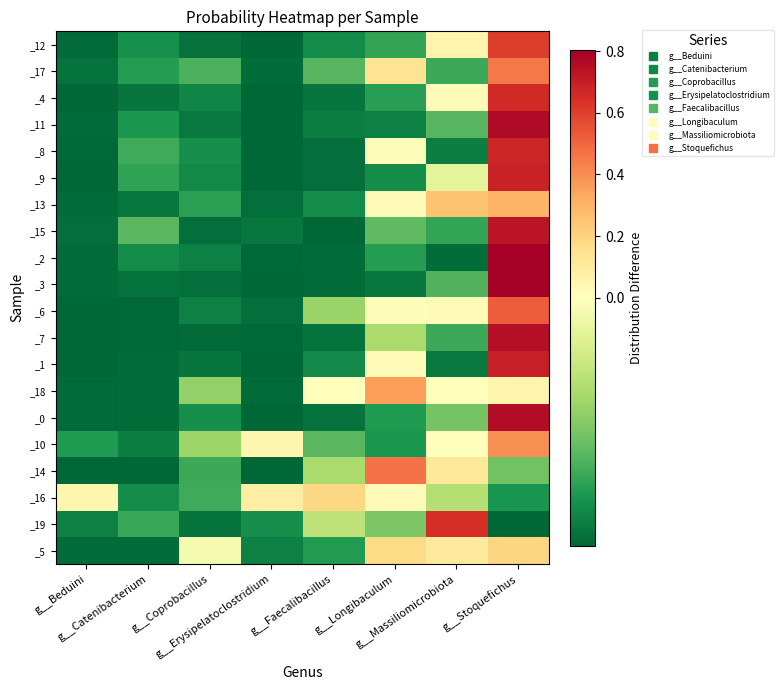

Reading left to right, extract all data points from this chart.

_12: g__Beduini=-0.1	g__Catenibacterium=-0.1	g__Coprobacillus=-0.1	g__Erysipelatoclostridium=-0.1	g__Faecalibacillus=-0.1	g__Longibaculum=-0.1	g__Massiliomicrobiota=0.1	g__Stoquefichus=0.6
_17: g__Beduini=-0.1	g__Catenibacterium=-0.1	g__Coprobacillus=-0.1	g__Erysipelatoclostridium=-0.1	g__Faecalibacillus=-0.1	g__Longibaculum=0.1	g__Massiliomicrobiota=-0.1	g__Stoquefichus=0.5
_4: g__Beduini=-0.1	g__Catenibacterium=-0.1	g__Coprobacillus=-0.1	g__Erysipelatoclostridium=-0.1	g__Faecalibacillus=-0.1	g__Longibaculum=-0.1	g__Massiliomicrobiota=0.0	g__Stoquefichus=0.7
_11: g__Beduini=-0.1	g__Catenibacterium=-0.1	g__Coprobacillus=-0.1	g__Erysipelatoclostridium=-0.1	g__Faecalibacillus=-0.1	g__Longibaculum=-0.1	g__Massiliomicrobiota=-0.1	g__Stoquefichus=0.8
_8: g__Beduini=-0.1	g__Catenibacterium=-0.1	g__Coprobacillus=-0.1	g__Erysipelatoclostridium=-0.1	g__Faecalibacillus=-0.1	g__Longibaculum=-0.0	g__Massiliomicrobiota=-0.1	g__Stoquefichus=0.7
_9: g__Beduini=-0.1	g__Catenibacterium=-0.1	g__Coprobacillus=-0.1	g__Erysipelatoclostridium=-0.1	g__Faecalibacillus=-0.1	g__Longibaculum=-0.1	g__Massiliomicrobiota=-0.0	g__Stoquefichus=0.7
_13: g__Beduini=-0.1	g__Catenibacterium=-0.1	g__Coprobacillus=-0.1	g__Erysipelatoclostridium=-0.1	g__Faecalibacillus=-0.1	g__Longibaculum=0.0	g__Massiliomicrobiota=0.3	g__Stoquefichus=0.3
_15: g__Beduini=-0.1	g__Catenibacterium=-0.1	g__Coprobacillus=-0.1	g__Erysipelatoclostridium=-0.1	g__Faecalibacillus=-0.1	g__Longibaculum=-0.1	g__Massiliomicrobiota=-0.1	g__Stoquefichus=0.7
_2: g__Beduini=-0.1	g__Catenibacterium=-0.1	g__Coprobacillus=-0.1	g__Erysipelatoclostridium=-0.1	g__Faecalibacillus=-0.1	g__Longibaculum=-0.1	g__Massiliomicrobiota=-0.1	g__Stoquefichus=0.8
_3: g__Beduini=-0.1	g__Catenibacterium=-0.1	g__Coprobacillus=-0.1	g__Erysipelatoclostridium=-0.1	g__Faecalibacillus=-0.1	g__Longibaculum=-0.1	g__Massiliomicrobiota=-0.1	g__Stoquefichus=0.8
_6: g__Beduini=-0.1	g__Catenibacterium=-0.1	g__Coprobacillus=-0.1	g__Erysipelatoclostridium=-0.1	g__Faecalibacillus=-0.1	g__Longibaculum=-0.0	g__Massiliomicrobiota=0.0	g__Stoquefichus=0.5
_7: g__Beduini=-0.1	g__Catenibacterium=-0.1	g__Coprobacillus=-0.1	g__Erysipelatoclostridium=-0.1	g__Faecalibacillus=-0.1	g__Longibaculum=-0.0	g__Massiliomicrobiota=-0.1	g__Stoquefichus=0.7
_1: g__Beduini=-0.1	g__Catenibacterium=-0.1	g__Coprobacillus=-0.1	g__Erysipelatoclostridium=-0.1	g__Faecalibacillus=-0.1	g__Longibaculum=0.0	g__Massiliomicrobiota=-0.1	g__Stoquefichus=0.7
_18: g__Beduini=-0.1	g__Catenibacterium=-0.1	g__Coprobacillus=-0.1	g__Erysipelatoclostridium=-0.1	g__Faecalibacillus=0.0	g__Longibaculum=0.4	g__Massiliomicrobiota=0.0	g__Stoquefichus=0.1
_0: g__Beduini=-0.1	g__Catenibacterium=-0.1	g__Coprobacillus=-0.1	g__Erysipelatoclostridium=-0.1	g__Faecalibacillus=-0.1	g__Longibaculum=-0.1	g__Massiliomicrobiota=-0.1	g__Stoquefichus=0.8
_10: g__Beduini=-0.1	g__Catenibacterium=-0.1	g__Coprobacillus=-0.1	g__Erysipelatoclostridium=0.0	g__Faecalibacillus=-0.1	g__Longibaculum=-0.1	g__Massiliomicrobiota=0.0	g__Stoquefichus=0.4
_14: g__Beduini=-0.1	g__Catenibacterium=-0.1	g__Coprobacillus=-0.1	g__Erysipelatoclostridium=-0.1	g__Faecalibacillus=-0.0	g__Longibaculum=0.5	g__Massiliomicrobiota=0.1	g__Stoquefichus=-0.1
_16: g__Beduini=0.0	g__Catenibacterium=-0.1	g__Coprobacillus=-0.1	g__Erysipelatoclostridium=0.1	g__Faecalibacillus=0.2	g__Longibaculum=0.0	g__Massiliomicrobiota=-0.0	g__Stoquefichus=-0.1
_19: g__Beduini=-0.1	g__Catenibacterium=-0.1	g__Coprobacillus=-0.1	g__Erysipelatoclostridium=-0.1	g__Faecalibacillus=-0.0	g__Longibaculum=-0.1	g__Massiliomicrobiota=0.7	g__Stoquefichus=-0.1
_5: g__Beduini=-0.1	g__Catenibacterium=-0.1	g__Coprobacillus=-0.0	g__Erysipelatoclostridium=-0.1	g__Faecalibacillus=-0.1	g__Longibaculum=0.2	g__Massiliomicrobiota=0.1	g__Stoquefichus=0.2